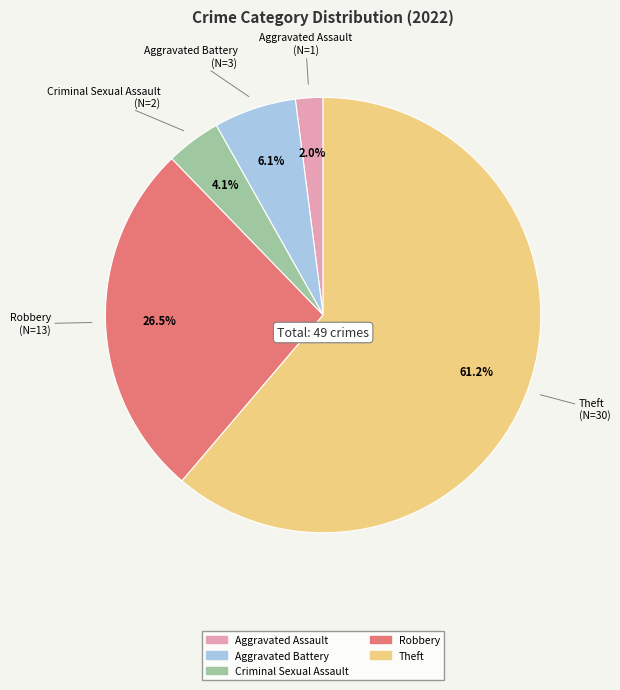

Does any single category account for the majority?

Yes